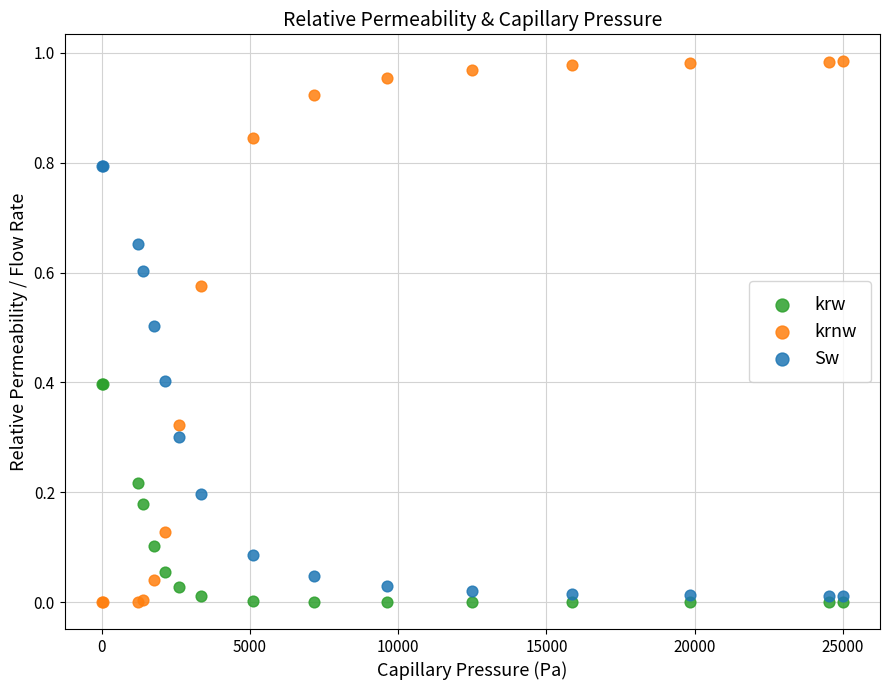

Which series has the largest Y range (max minus min)?

krnw